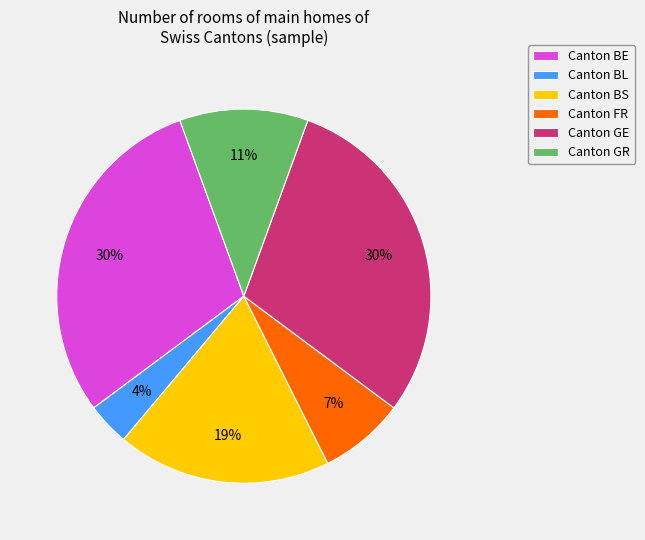

Between Canton GE and Canton BL, which is larger?

Canton GE